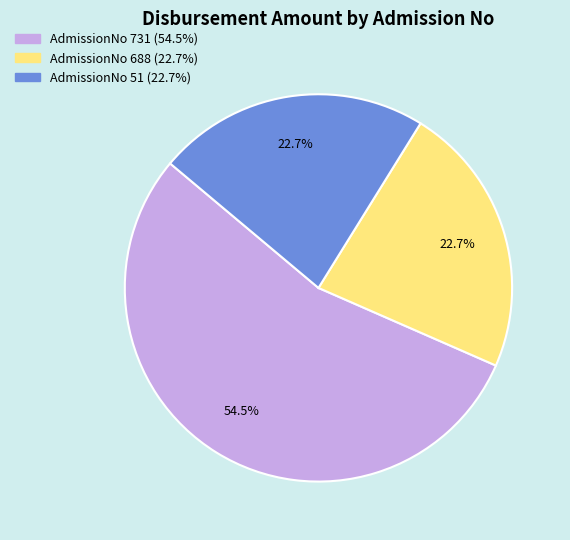

Is it true that AdmissionNo 51 is 23% of the pie?

True